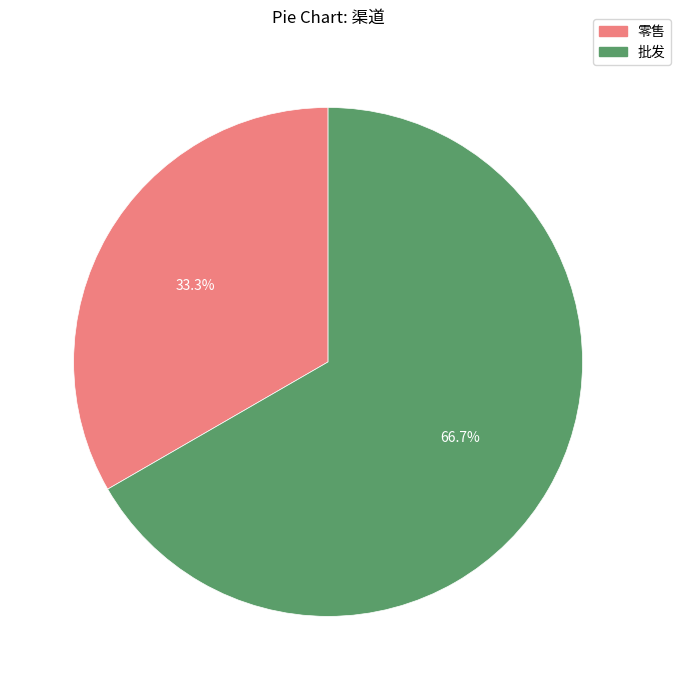

Combined, do 批发 and 零售 account for over 50%?

Yes